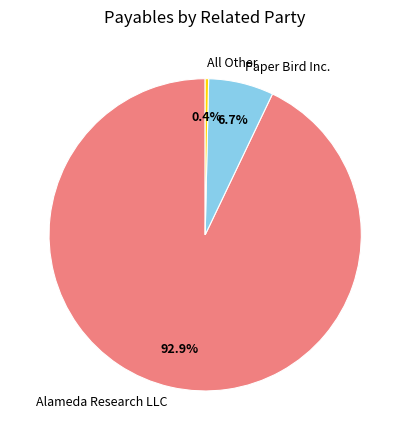

Is Paper Bird Inc. the majority of the pie?

No